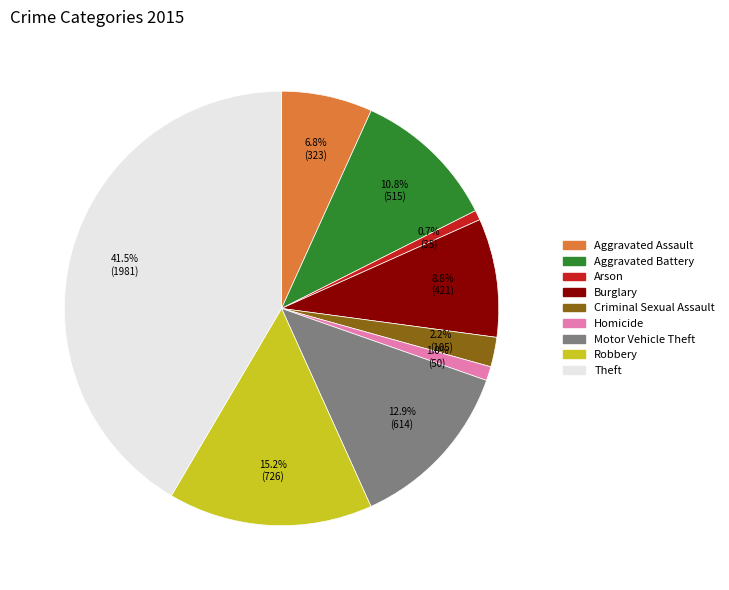

Combined, what portion of the pie is Criminal Sexual Assault and Burglary?

11.0%